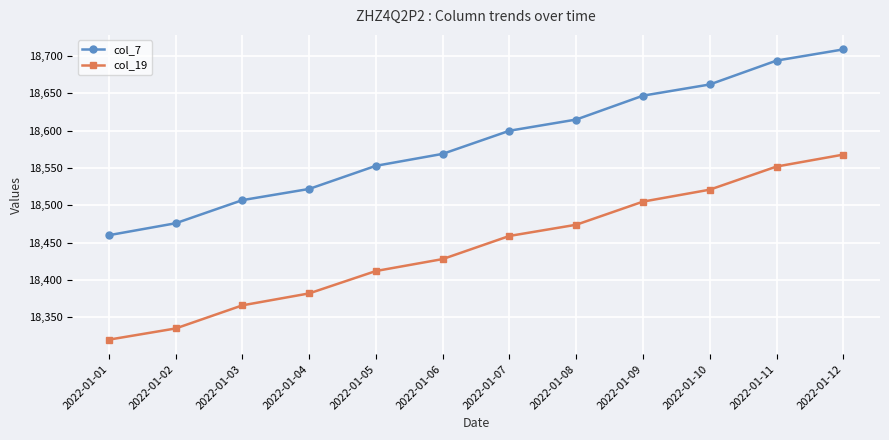

True or false: col_7 and col_19 intersect in this chart.

False